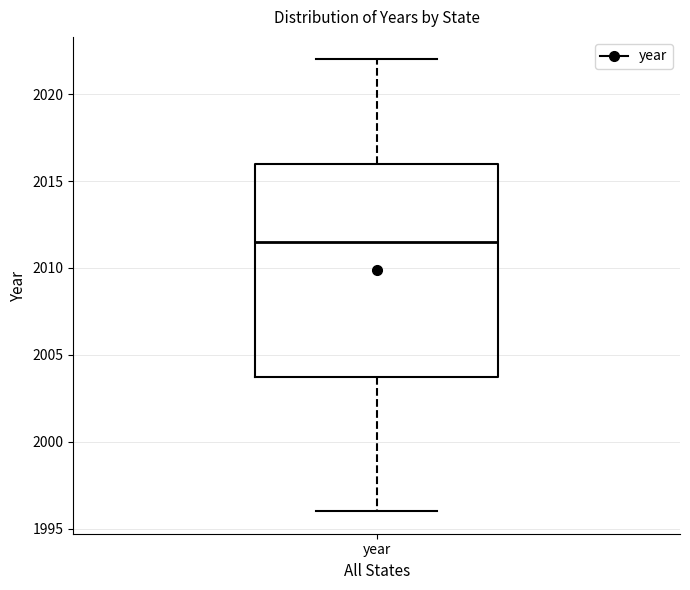

Read this box plot against the y-axis: the position of the median line, the range covered by the box, and the ends of both whiskers. The values are not printed on the chart, so give them approximately, as read against the axis.

median 2011.5, box 2004.0 to 2016.0, whiskers 1996.0 to 2022.0